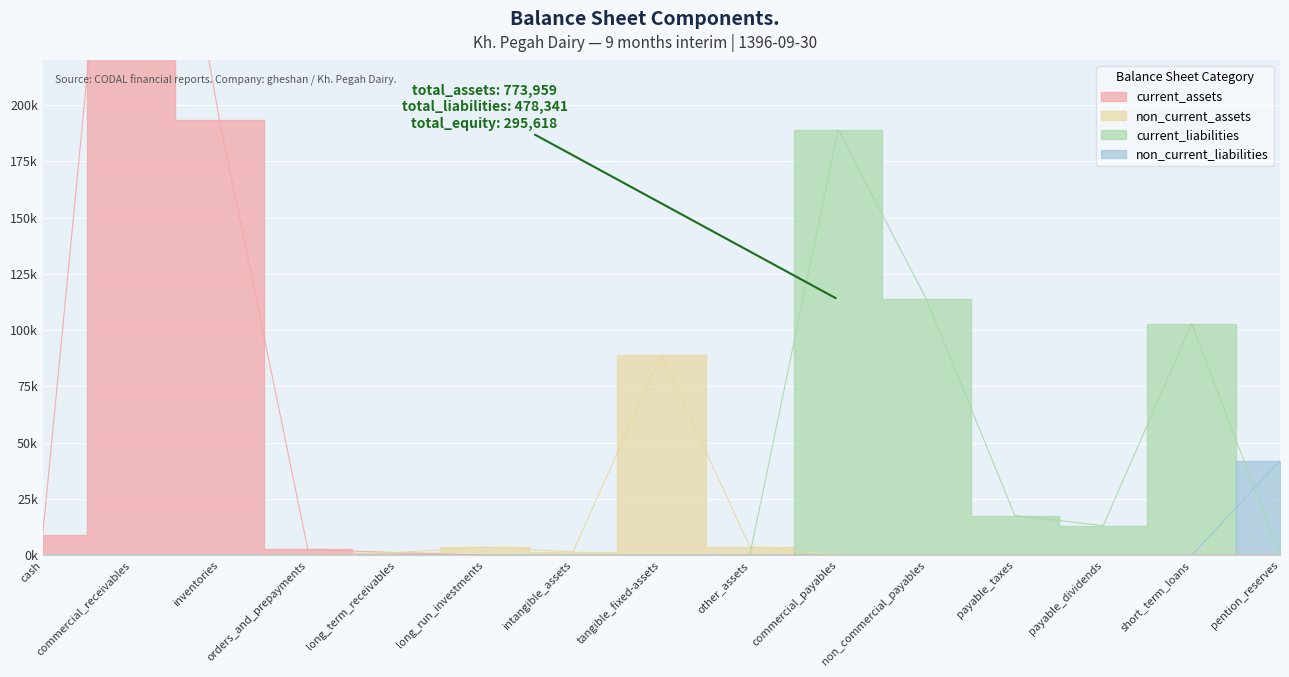

The value of total_current_liabilities at cash is 272066. True or false?

False